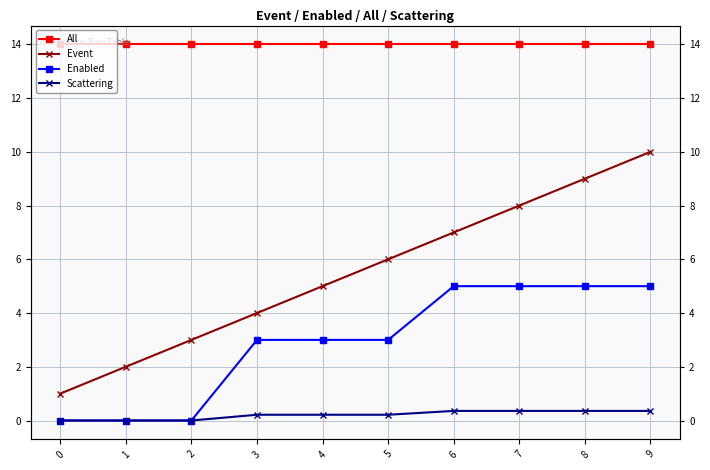

Between 5 and 8, which series saw the biggest shift?

Event